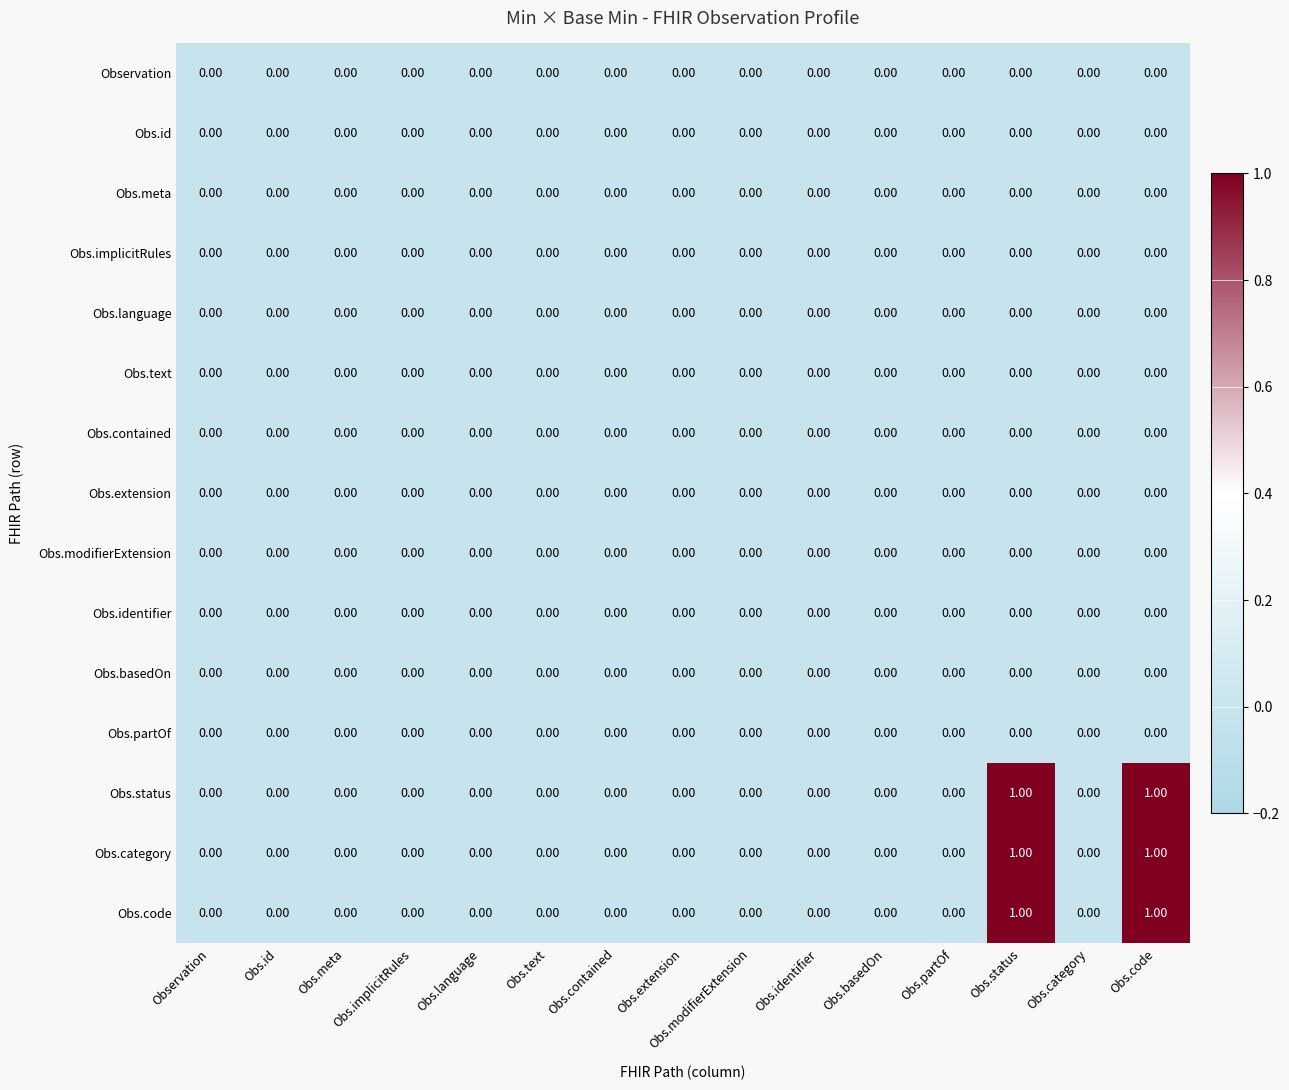

Reading left to right, list all the values displayed in this chart.

Observation: Observation=0	Obs.id=0	Obs.meta=0	Obs.implicitRules=0	Obs.language=0	Obs.text=0	Obs.contained=0	Obs.extension=0	Obs.modifierExtension=0	Obs.identifier=0	Obs.basedOn=0	Obs.partOf=0	Obs.status=0	Obs.category=0	Obs.code=0
Obs.id: Observation=0	Obs.id=0	Obs.meta=0	Obs.implicitRules=0	Obs.language=0	Obs.text=0	Obs.contained=0	Obs.extension=0	Obs.modifierExtension=0	Obs.identifier=0	Obs.basedOn=0	Obs.partOf=0	Obs.status=0	Obs.category=0	Obs.code=0
Obs.meta: Observation=0	Obs.id=0	Obs.meta=0	Obs.implicitRules=0	Obs.language=0	Obs.text=0	Obs.contained=0	Obs.extension=0	Obs.modifierExtension=0	Obs.identifier=0	Obs.basedOn=0	Obs.partOf=0	Obs.status=0	Obs.category=0	Obs.code=0
Obs.implicitRules: Observation=0	Obs.id=0	Obs.meta=0	Obs.implicitRules=0	Obs.language=0	Obs.text=0	Obs.contained=0	Obs.extension=0	Obs.modifierExtension=0	Obs.identifier=0	Obs.basedOn=0	Obs.partOf=0	Obs.status=0	Obs.category=0	Obs.code=0
Obs.language: Observation=0	Obs.id=0	Obs.meta=0	Obs.implicitRules=0	Obs.language=0	Obs.text=0	Obs.contained=0	Obs.extension=0	Obs.modifierExtension=0	Obs.identifier=0	Obs.basedOn=0	Obs.partOf=0	Obs.status=0	Obs.category=0	Obs.code=0
Obs.text: Observation=0	Obs.id=0	Obs.meta=0	Obs.implicitRules=0	Obs.language=0	Obs.text=0	Obs.contained=0	Obs.extension=0	Obs.modifierExtension=0	Obs.identifier=0	Obs.basedOn=0	Obs.partOf=0	Obs.status=0	Obs.category=0	Obs.code=0
Obs.contained: Observation=0	Obs.id=0	Obs.meta=0	Obs.implicitRules=0	Obs.language=0	Obs.text=0	Obs.contained=0	Obs.extension=0	Obs.modifierExtension=0	Obs.identifier=0	Obs.basedOn=0	Obs.partOf=0	Obs.status=0	Obs.category=0	Obs.code=0
Obs.extension: Observation=0	Obs.id=0	Obs.meta=0	Obs.implicitRules=0	Obs.language=0	Obs.text=0	Obs.contained=0	Obs.extension=0	Obs.modifierExtension=0	Obs.identifier=0	Obs.basedOn=0	Obs.partOf=0	Obs.status=0	Obs.category=0	Obs.code=0
Obs.modifierExtension: Observation=0	Obs.id=0	Obs.meta=0	Obs.implicitRules=0	Obs.language=0	Obs.text=0	Obs.contained=0	Obs.extension=0	Obs.modifierExtension=0	Obs.identifier=0	Obs.basedOn=0	Obs.partOf=0	Obs.status=0	Obs.category=0	Obs.code=0
Obs.identifier: Observation=0	Obs.id=0	Obs.meta=0	Obs.implicitRules=0	Obs.language=0	Obs.text=0	Obs.contained=0	Obs.extension=0	Obs.modifierExtension=0	Obs.identifier=0	Obs.basedOn=0	Obs.partOf=0	Obs.status=0	Obs.category=0	Obs.code=0
Obs.basedOn: Observation=0	Obs.id=0	Obs.meta=0	Obs.implicitRules=0	Obs.language=0	Obs.text=0	Obs.contained=0	Obs.extension=0	Obs.modifierExtension=0	Obs.identifier=0	Obs.basedOn=0	Obs.partOf=0	Obs.status=0	Obs.category=0	Obs.code=0
Obs.partOf: Observation=0	Obs.id=0	Obs.meta=0	Obs.implicitRules=0	Obs.language=0	Obs.text=0	Obs.contained=0	Obs.extension=0	Obs.modifierExtension=0	Obs.identifier=0	Obs.basedOn=0	Obs.partOf=0	Obs.status=0	Obs.category=0	Obs.code=0
Obs.status: Observation=0	Obs.id=0	Obs.meta=0	Obs.implicitRules=0	Obs.language=0	Obs.text=0	Obs.contained=0	Obs.extension=0	Obs.modifierExtension=0	Obs.identifier=0	Obs.basedOn=0	Obs.partOf=0	Obs.status=1	Obs.category=0	Obs.code=1
Obs.category: Observation=0	Obs.id=0	Obs.meta=0	Obs.implicitRules=0	Obs.language=0	Obs.text=0	Obs.contained=0	Obs.extension=0	Obs.modifierExtension=0	Obs.identifier=0	Obs.basedOn=0	Obs.partOf=0	Obs.status=1	Obs.category=0	Obs.code=1
Obs.code: Observation=0	Obs.id=0	Obs.meta=0	Obs.implicitRules=0	Obs.language=0	Obs.text=0	Obs.contained=0	Obs.extension=0	Obs.modifierExtension=0	Obs.identifier=0	Obs.basedOn=0	Obs.partOf=0	Obs.status=1	Obs.category=0	Obs.code=1